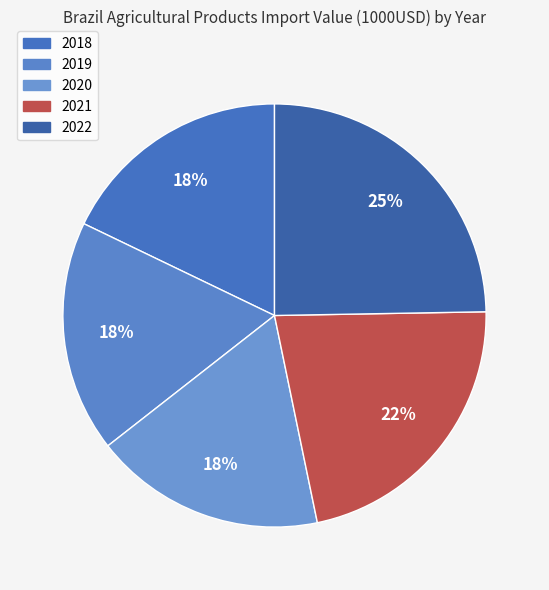

True or false: 2019 accounts for 18% of the total.

True